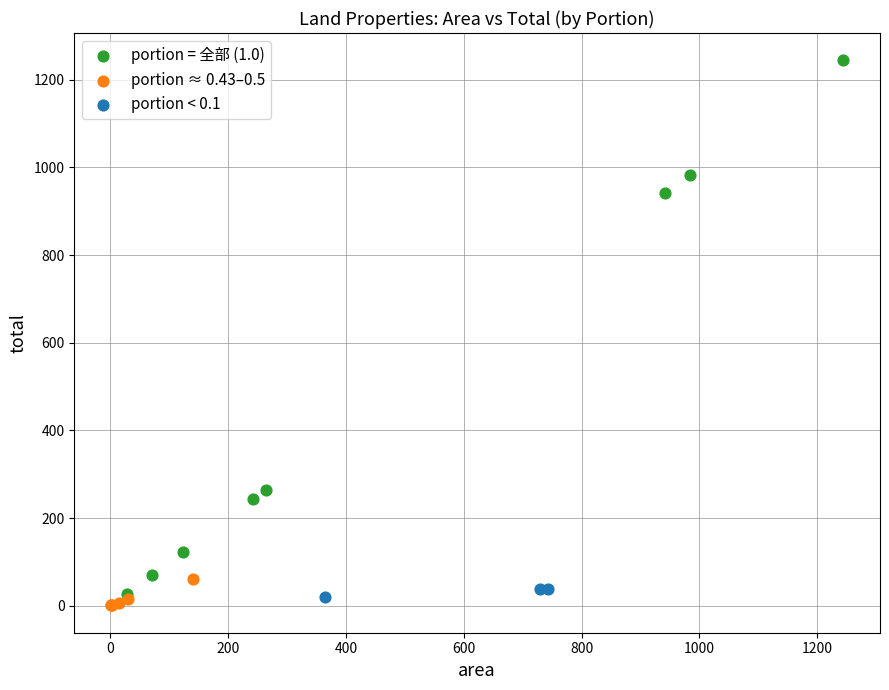

What are all the series names shown in the legend?

portion = 全部 (1.0), portion ≈ 0.43–0.5, portion < 0.1